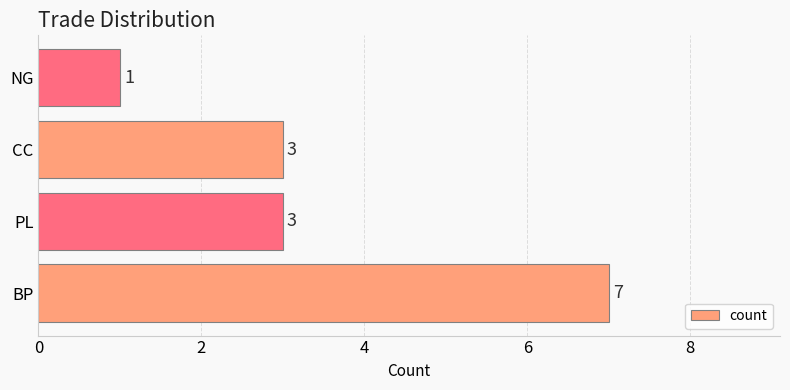

What is the sum of all values?

14